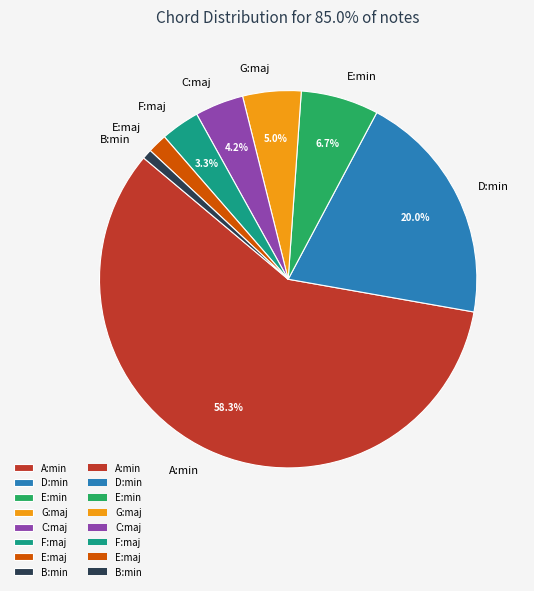

Count the number of slices in the pie.

8